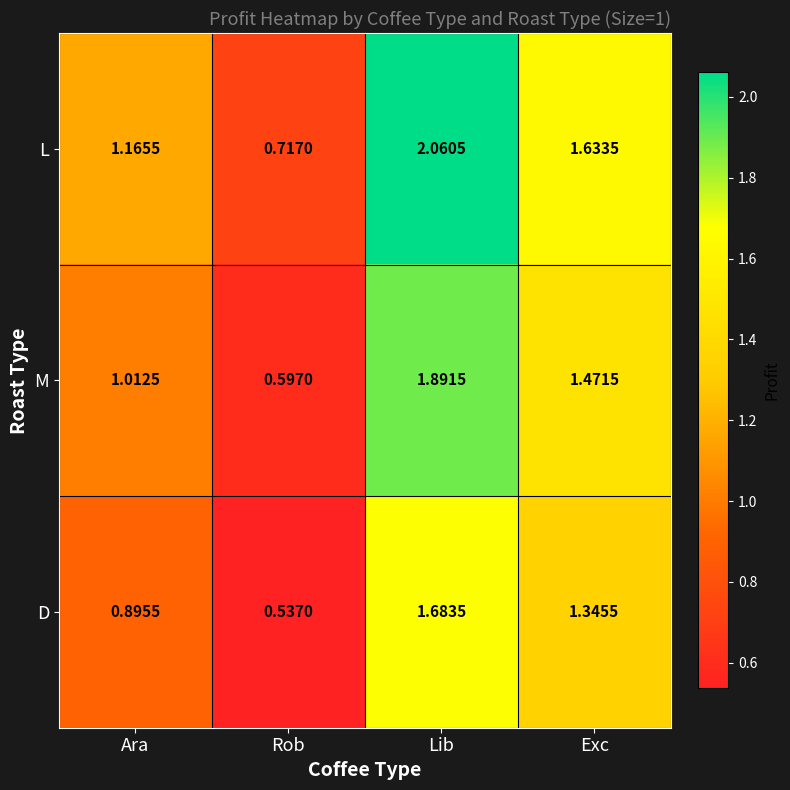

Which series has the largest total across all categories?

L